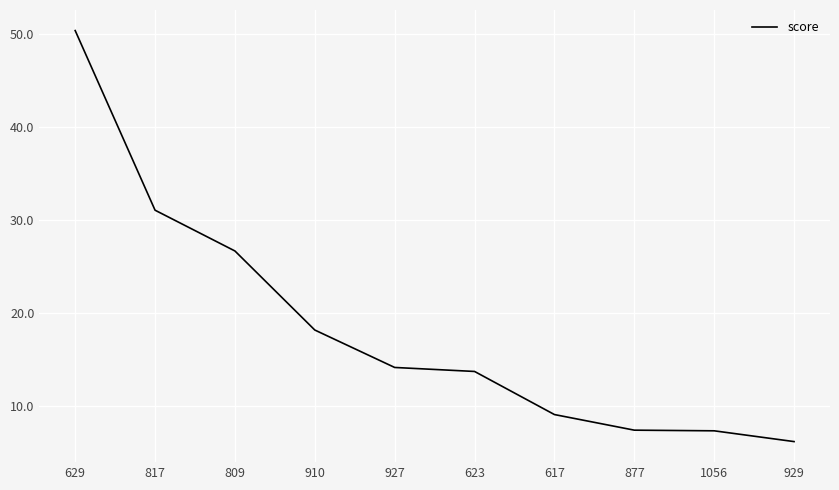

What position from the left is 629?

1